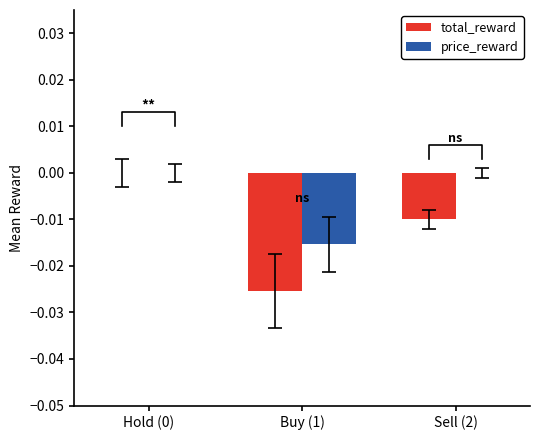

Which series has the largest range (max minus min)?

total_reward